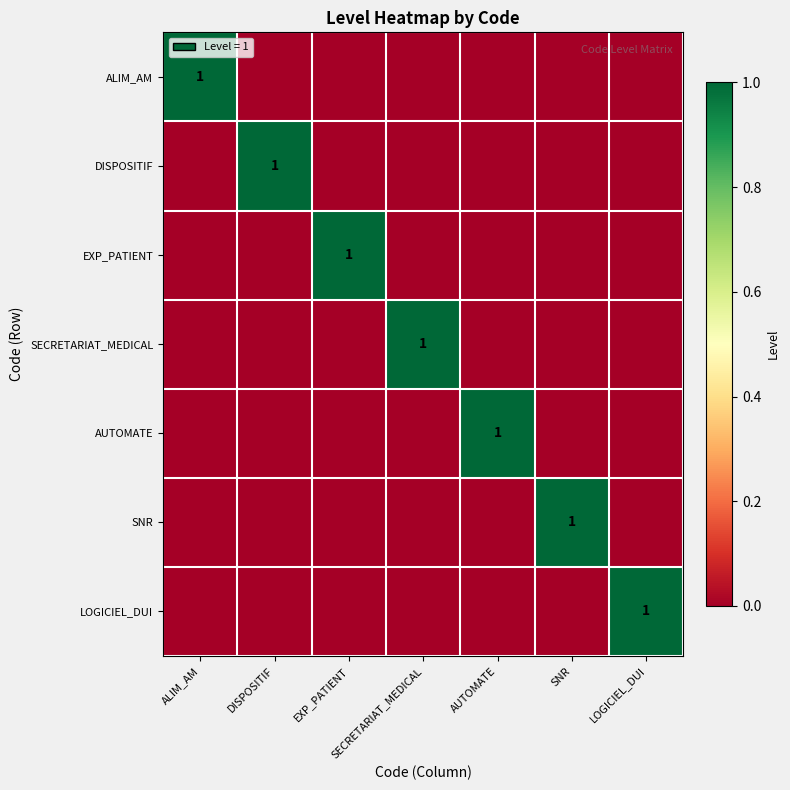

The SNR series shows 2 at SNR. True or false?

False